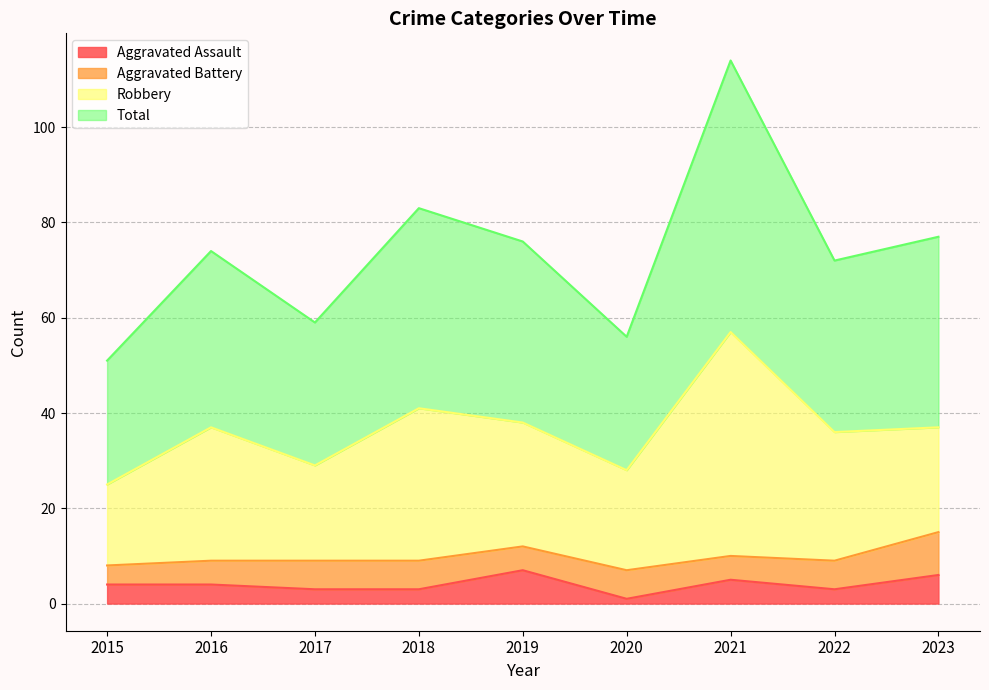

Which series has the largest total across all categories?

Total